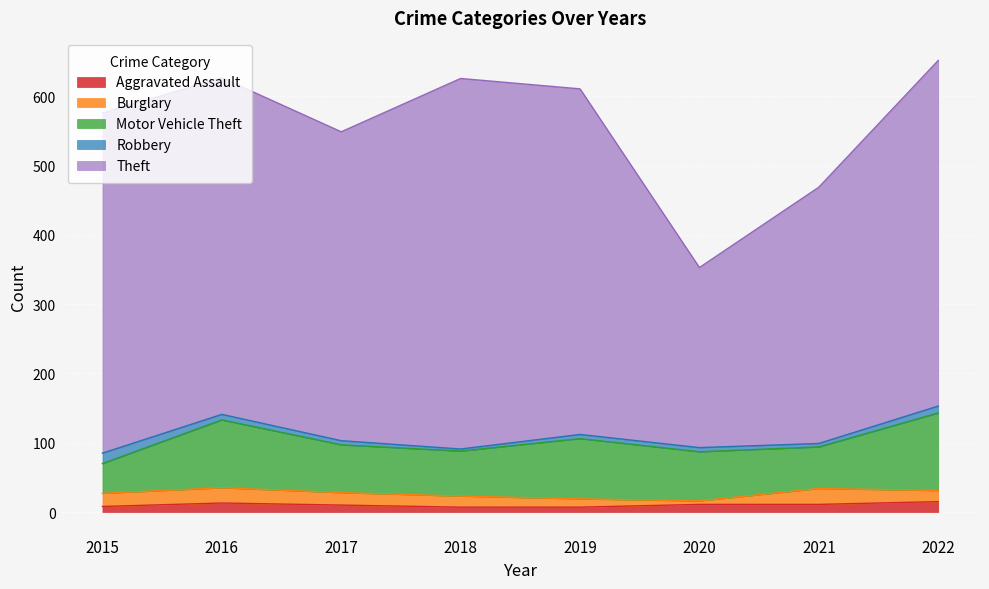

Where is the first local maximum for Motor Vehicle Theft?

2016